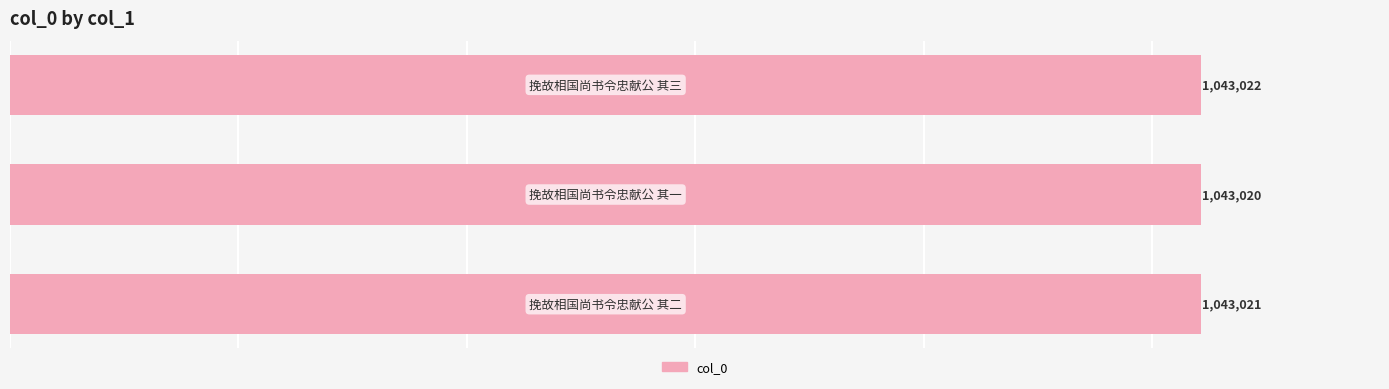

What is the value of the 3rd bar from the top?

1043021